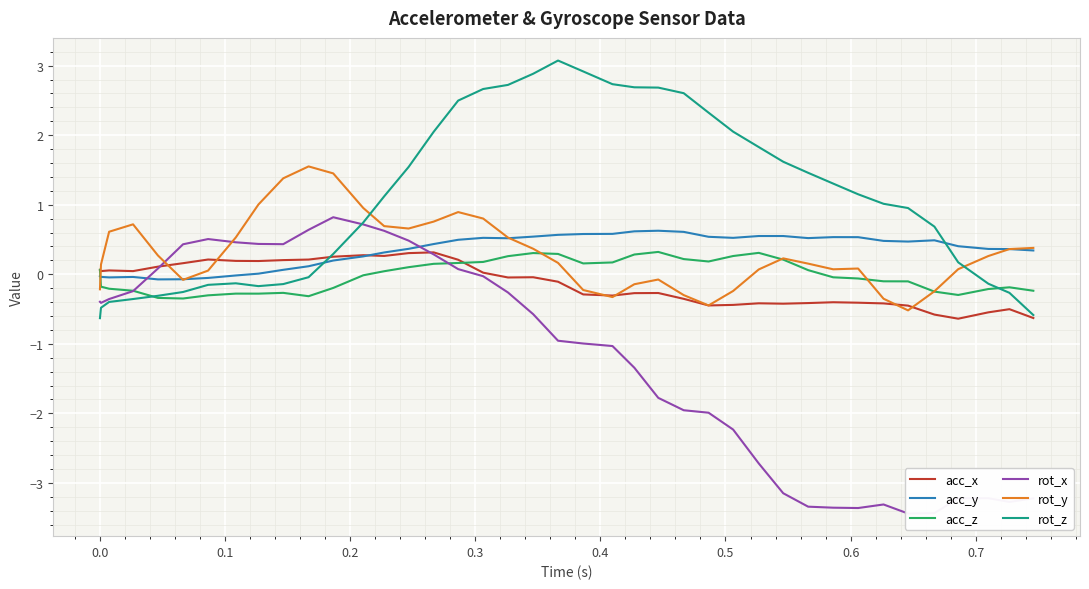

What is the maximum value for acc_z?

0.3